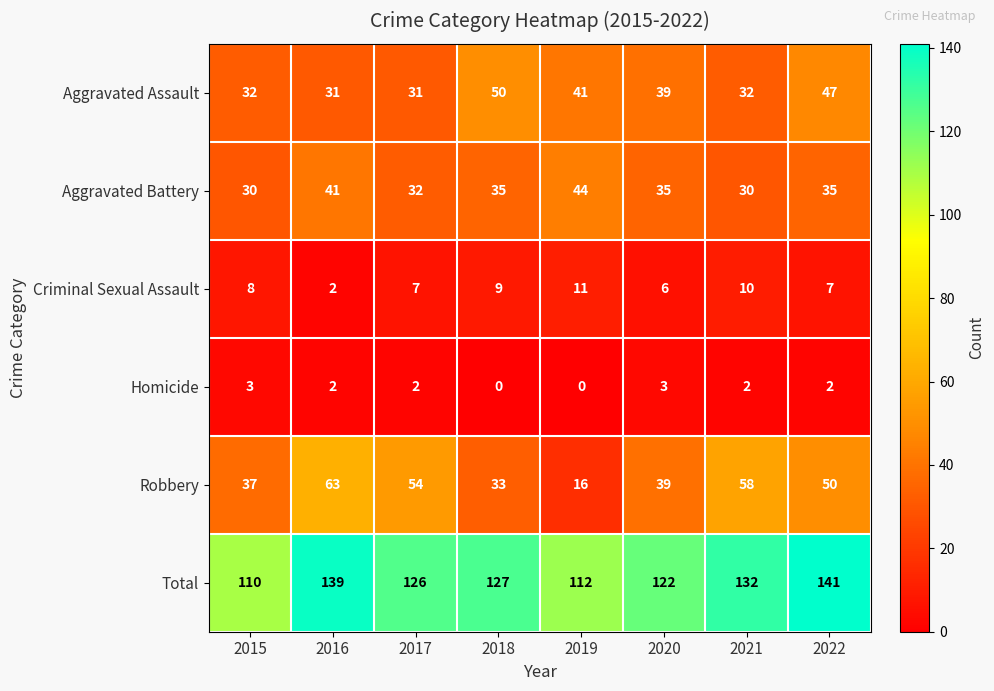

What is the average value of the Aggravated Assault series?

38